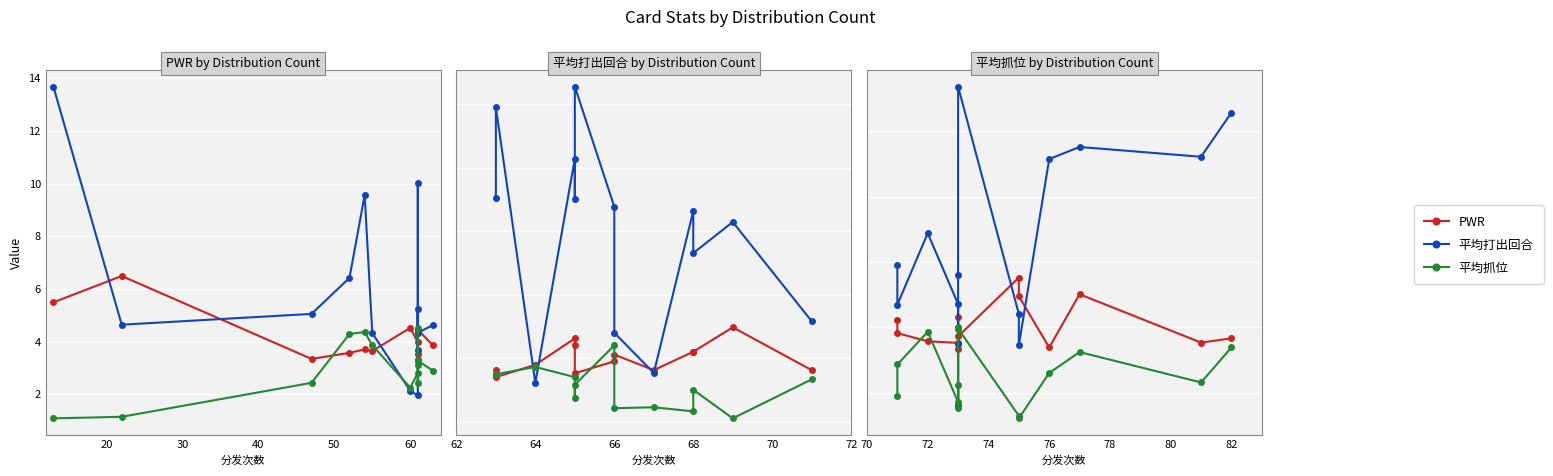

True or false: 平均打出回合 has more than 1 interior local peaks.

True